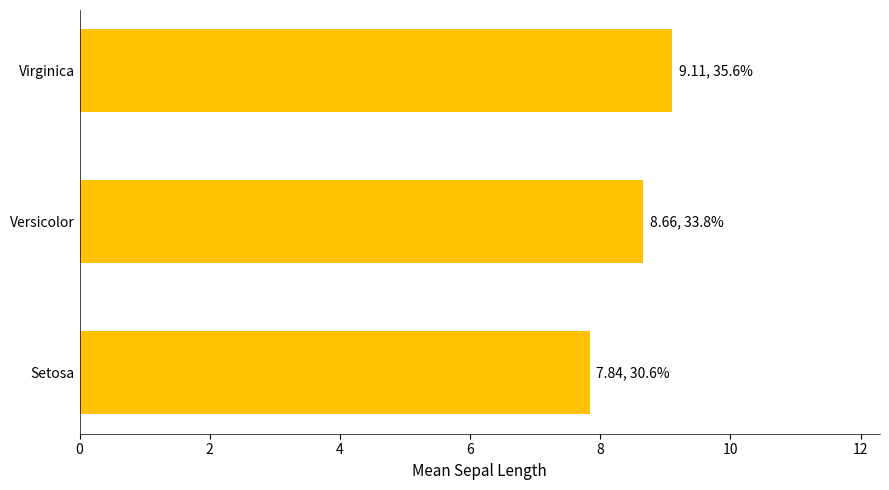

Reading bottom to top, transcribe all the data shown in this chart.

Setosa=7.8	Versicolor=8.7	Virginica=9.1